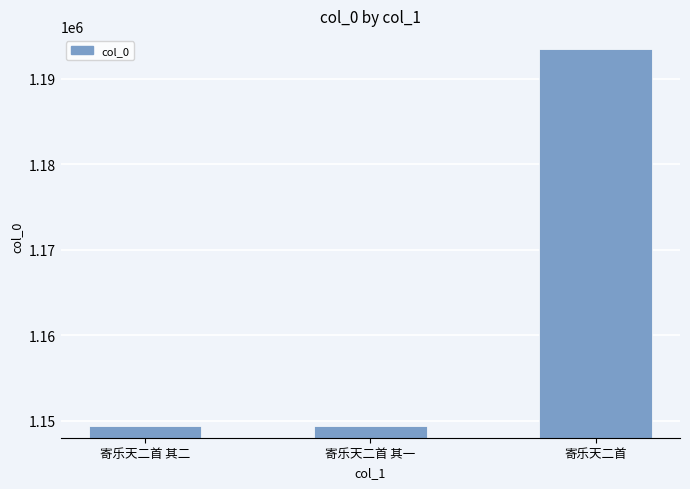

Which category has the highest value across all series?

寄乐天二首